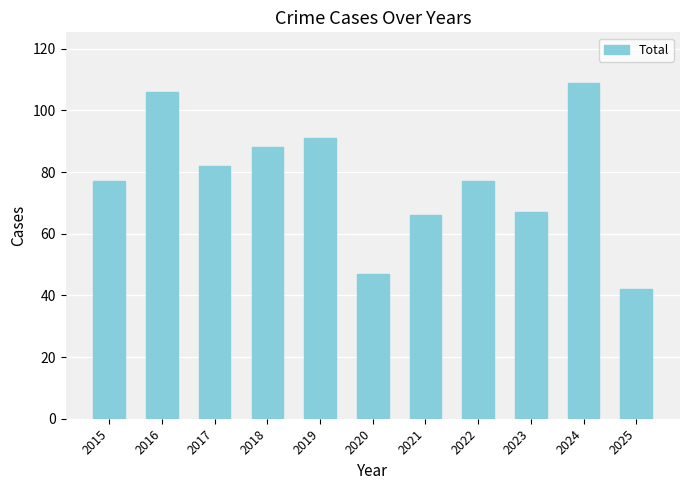

Between 2025 and 2015, which is larger?

2015